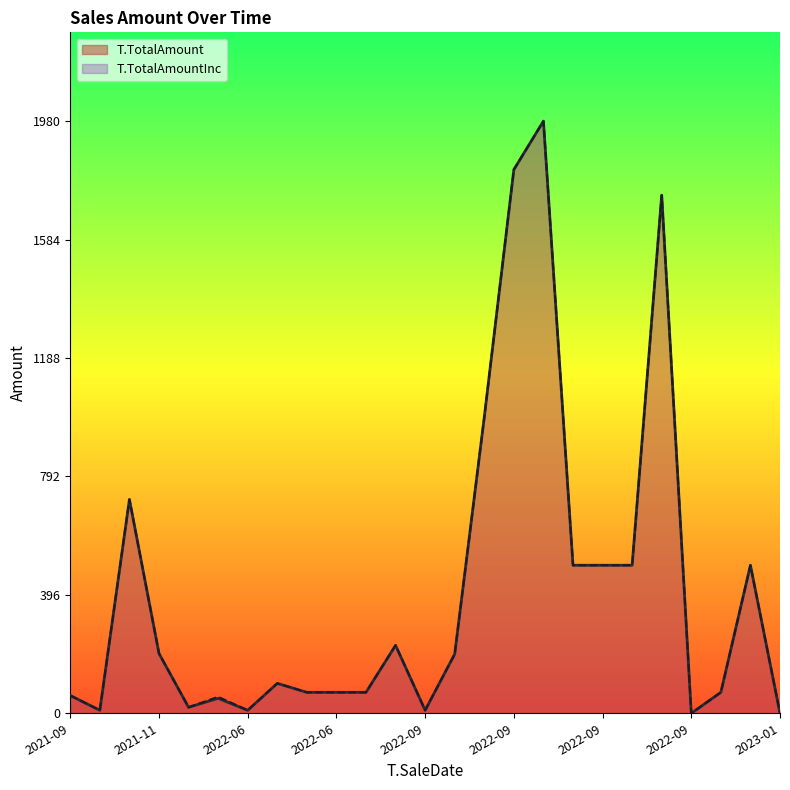

Which series changed the most between 2022-09-23 and 2022-09-08?

T.TotalAmount